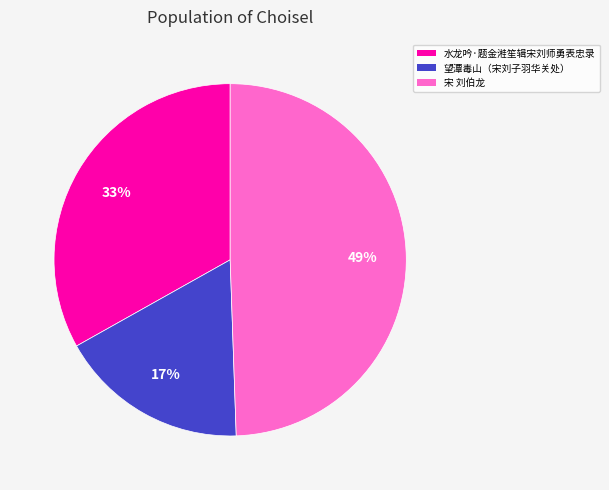

To the nearest percent, what is the difference between the 水龙吟·题金溎笙辑宋刘师勇表忠录 and 望潭毒山（宋刘子羽华关处） slice percentages?

16%